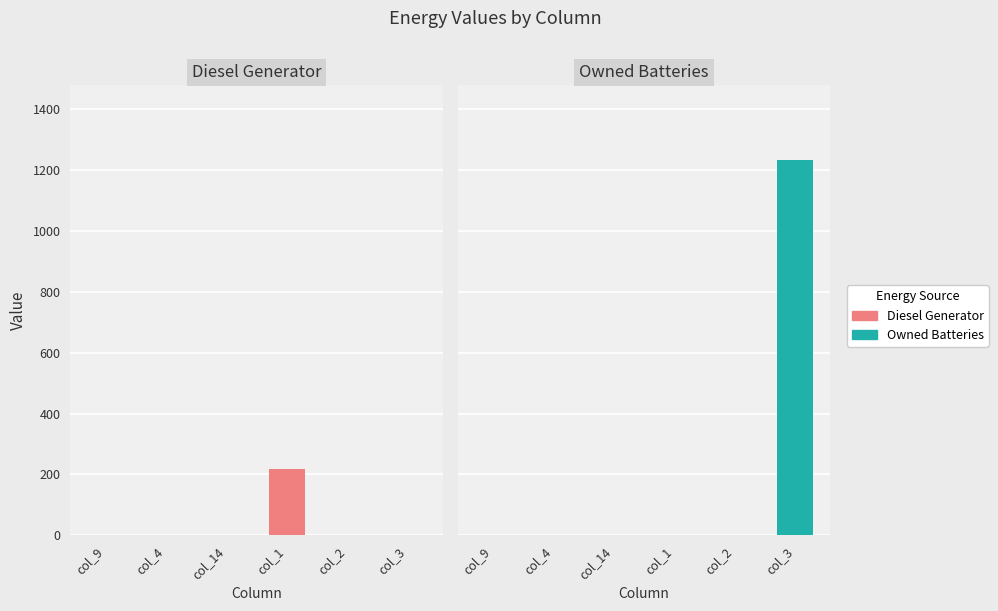

What is the average value of the Diesel Generator series?

36